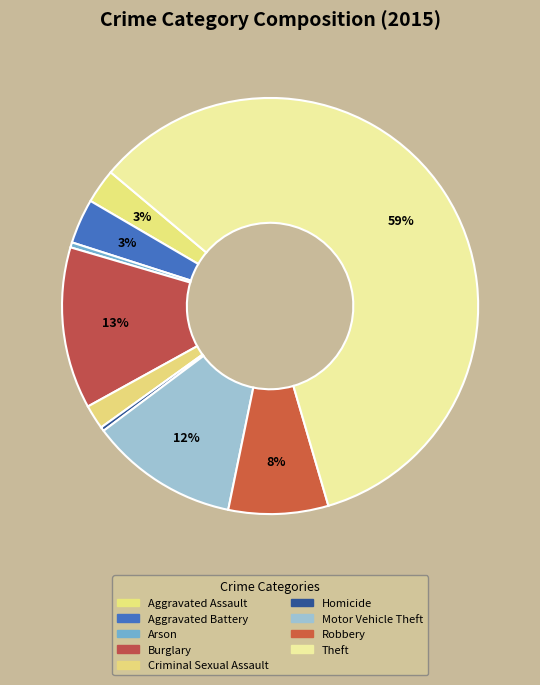

Count the number of slices in the pie.

9